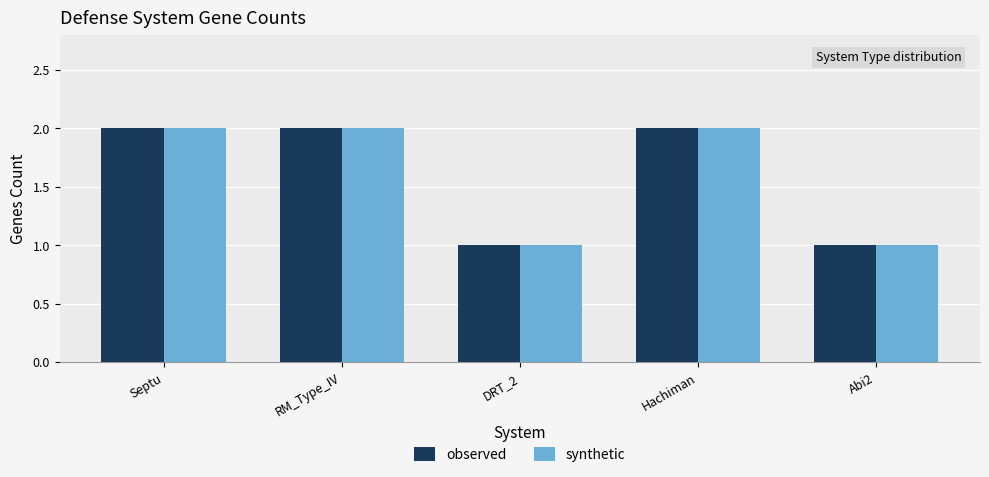

What is the label of the 5th bar from the left?

Abi2